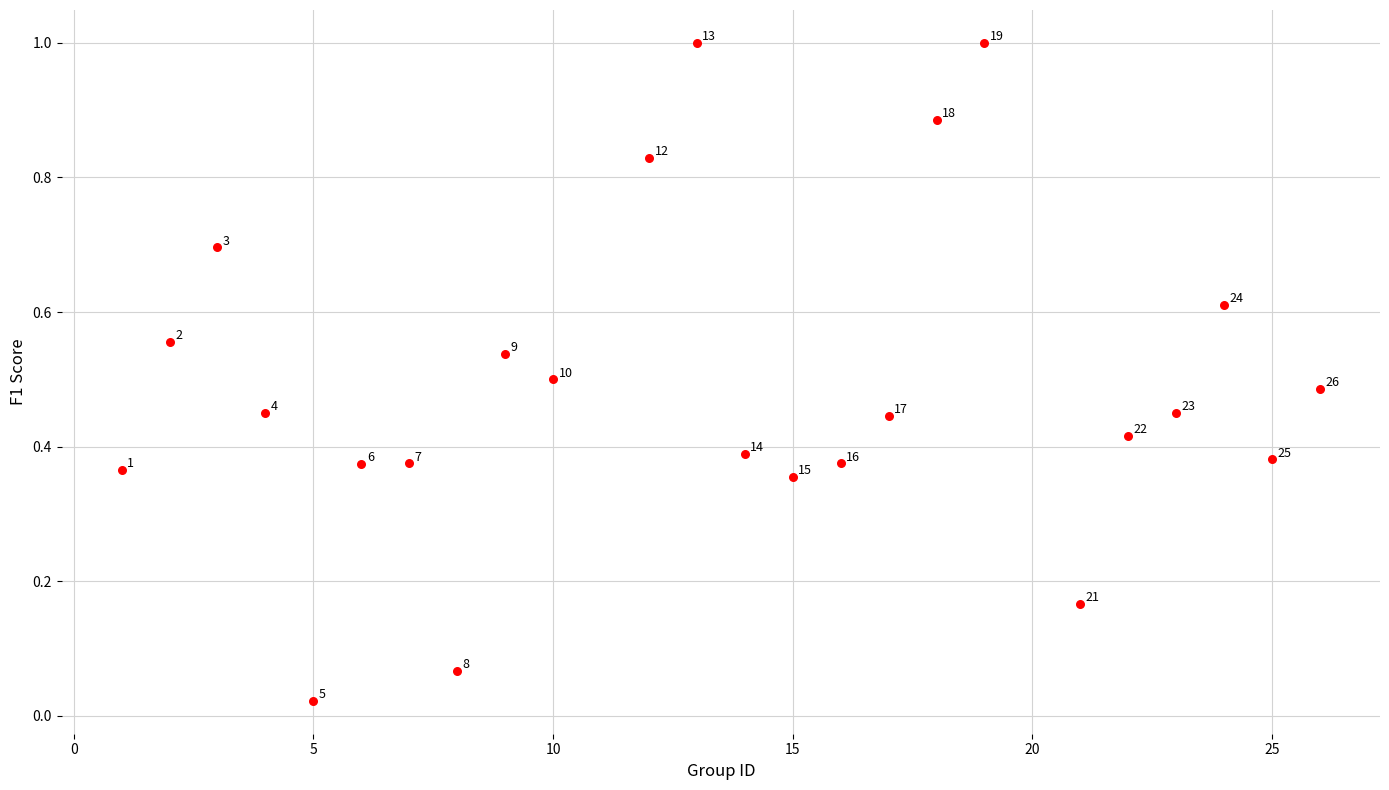

What is the range of X values (max minus min)?

25.0